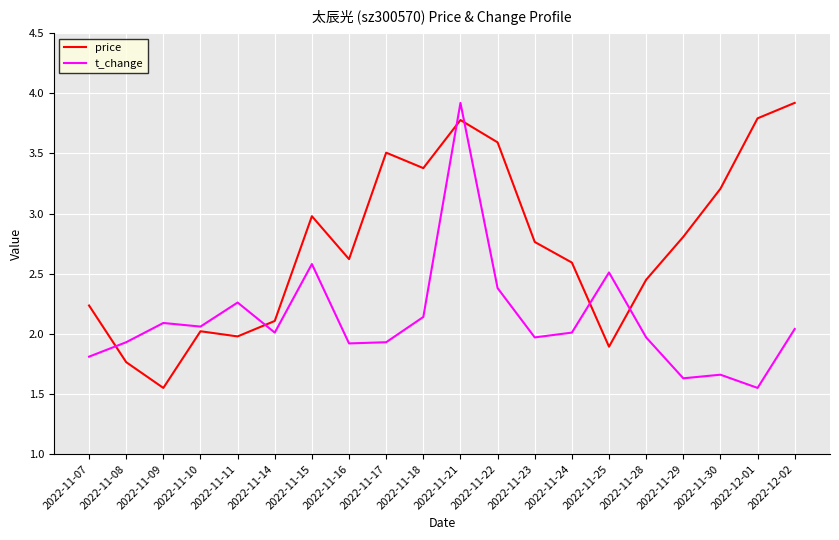

The value of t_change at 2022-11-09 is 2.1. True or false?

True